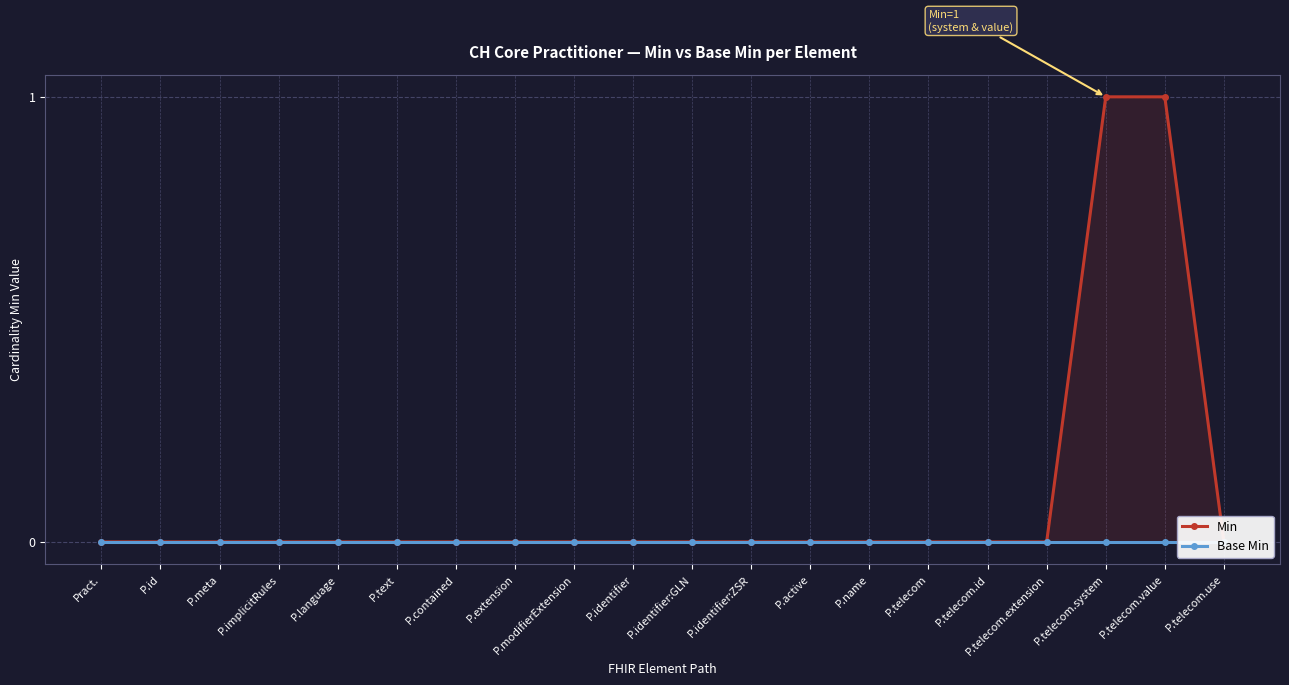

Reading left to right, list all the values displayed in this chart.

Min: Pract.=0	P.id=0	P.meta=0	P.implicitRules=0	P.language=0	P.text=0	P.contained=0	P.extension=0	P.modifierExtension=0	P.identifier=0	P.identifier:GLN=0	P.identifier:ZSR=0	P.active=0	P.name=0	P.telecom=0	P.telecom.id=0	P.telecom.extension=0	P.telecom.system=1	P.telecom.value=1	P.telecom.use=0
Base Min: Pract.=0	P.id=0	P.meta=0	P.implicitRules=0	P.language=0	P.text=0	P.contained=0	P.extension=0	P.modifierExtension=0	P.identifier=0	P.identifier:GLN=0	P.identifier:ZSR=0	P.active=0	P.name=0	P.telecom=0	P.telecom.id=0	P.telecom.extension=0	P.telecom.system=0	P.telecom.value=0	P.telecom.use=0